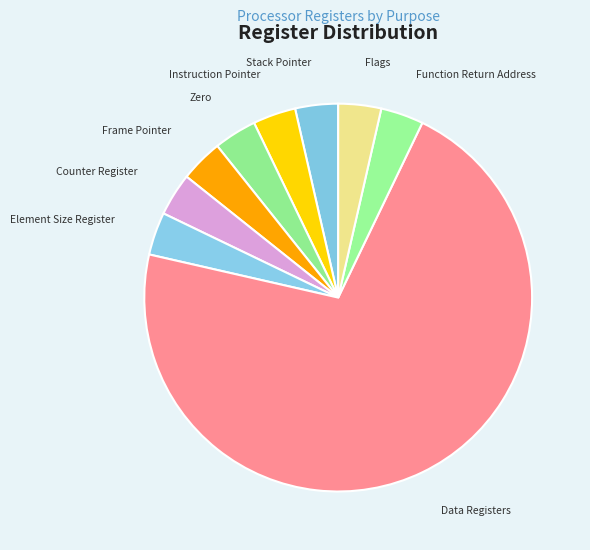

True or false: Frame Pointer accounts for 4% of the total.

True